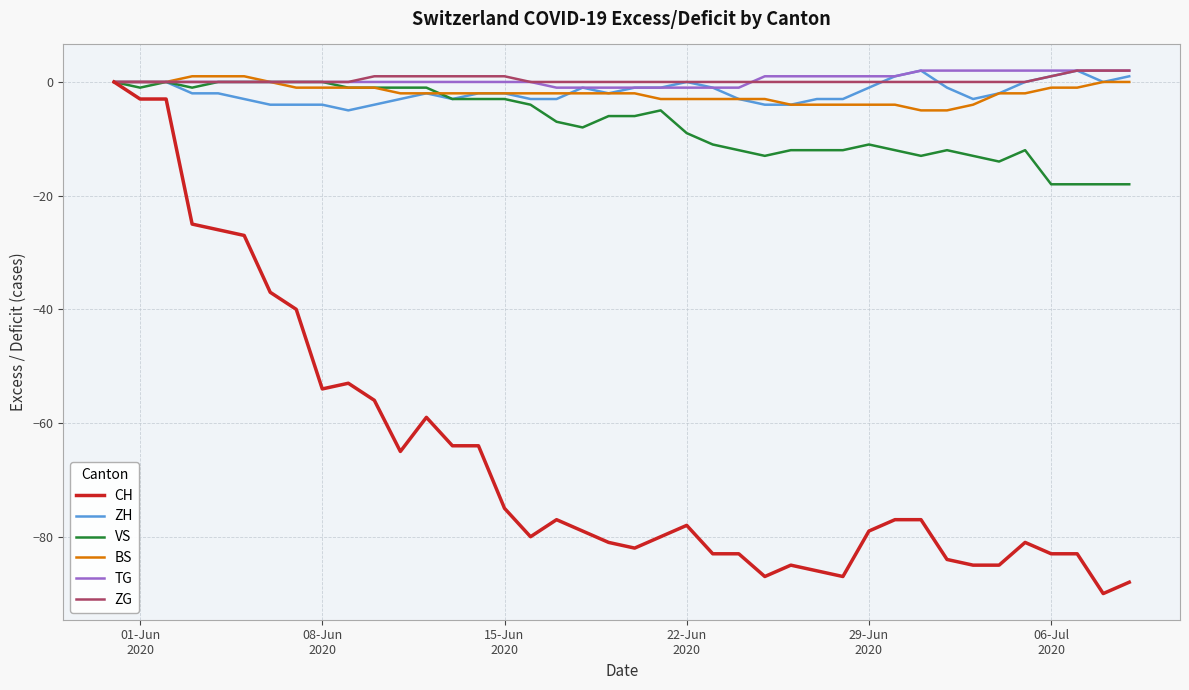

What is the sum of all TG values?

16